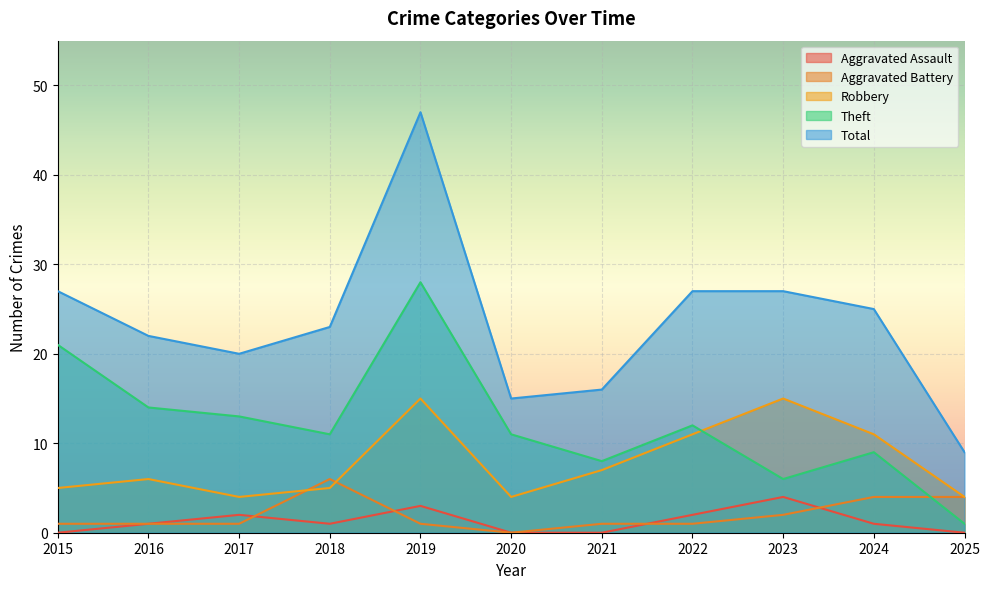

How many lines are shown in the chart?

5